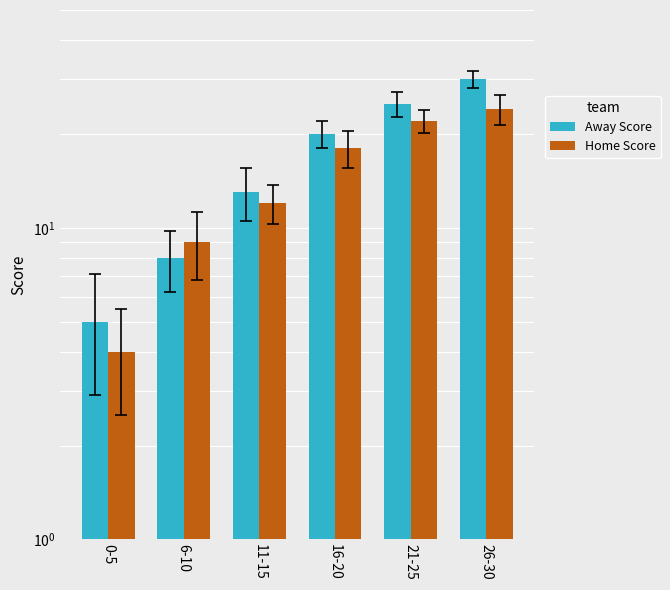

What is the label of the 6th bar from the right?

0-5